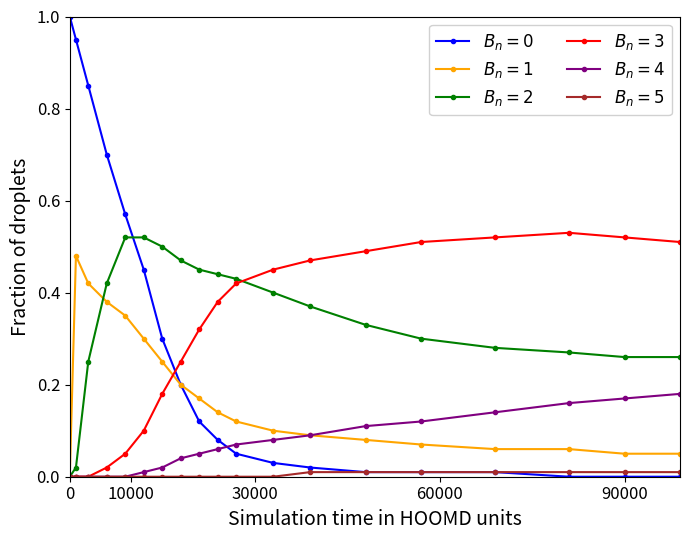

What is the greatest value displayed?

1.0